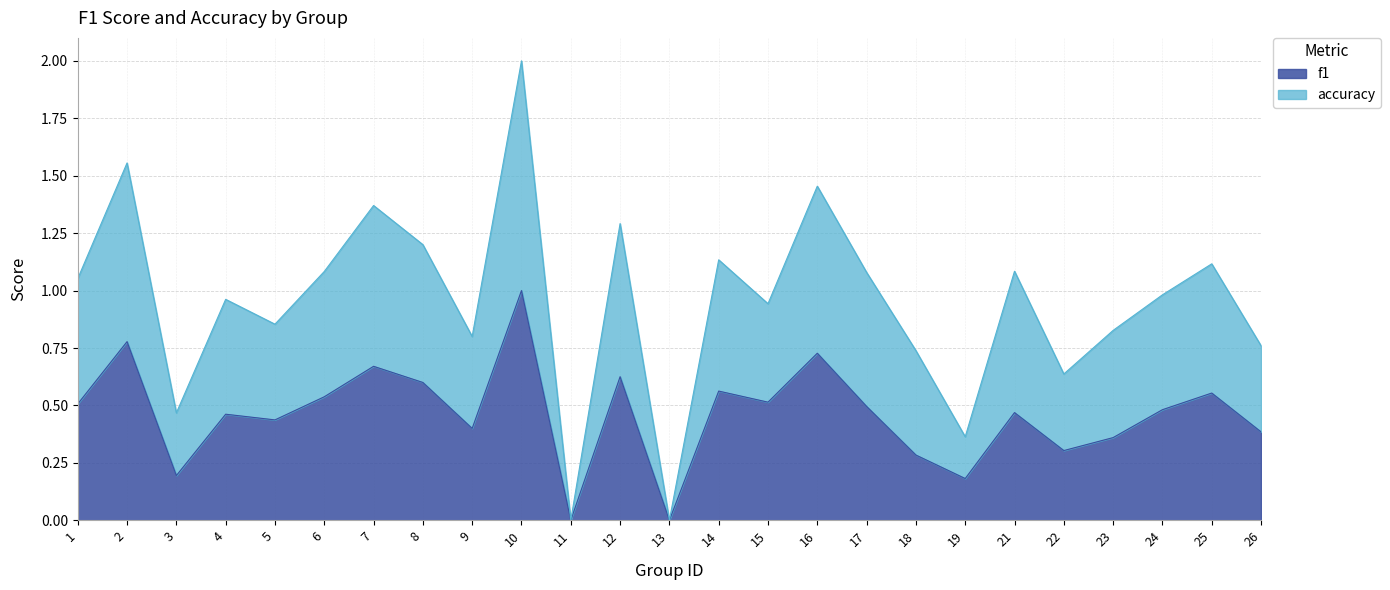

Count the f1 values in the range 0 to 1.

25